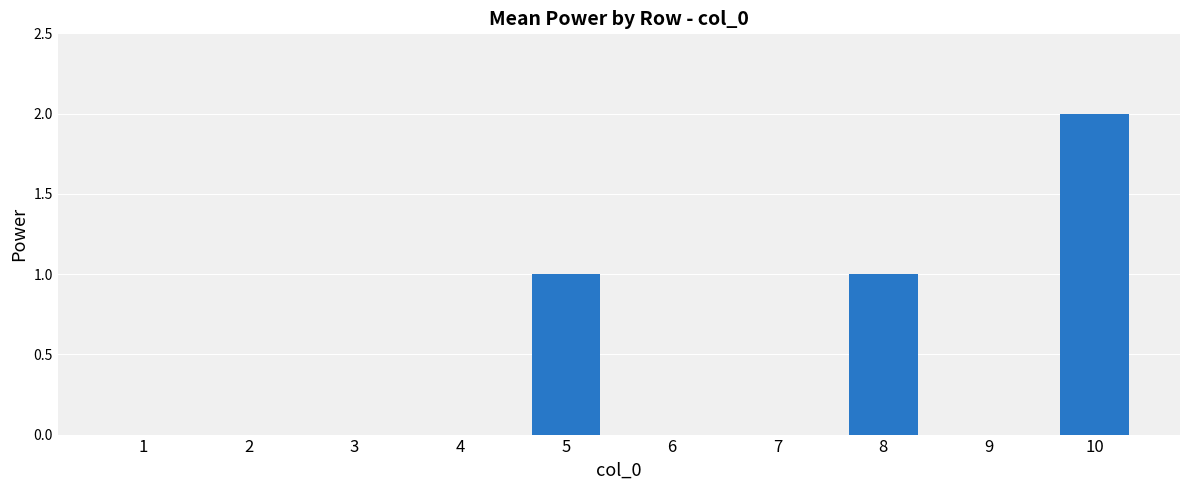

Is it true that the value at 9 is 0?

True